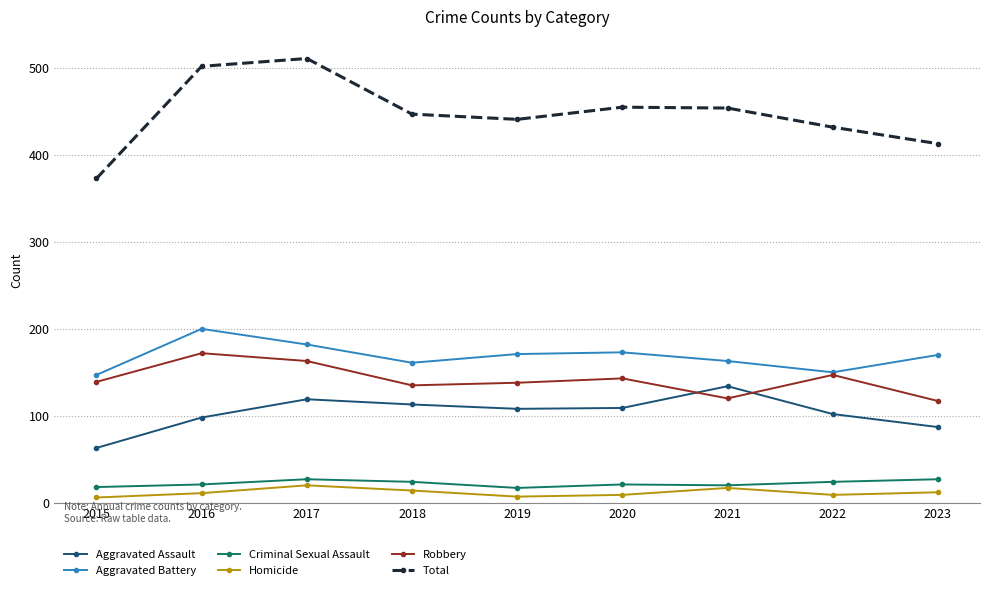

What are all the series names shown in the legend?

Aggravated Assault, Aggravated Battery, Criminal Sexual Assault, Homicide, Robbery, Total